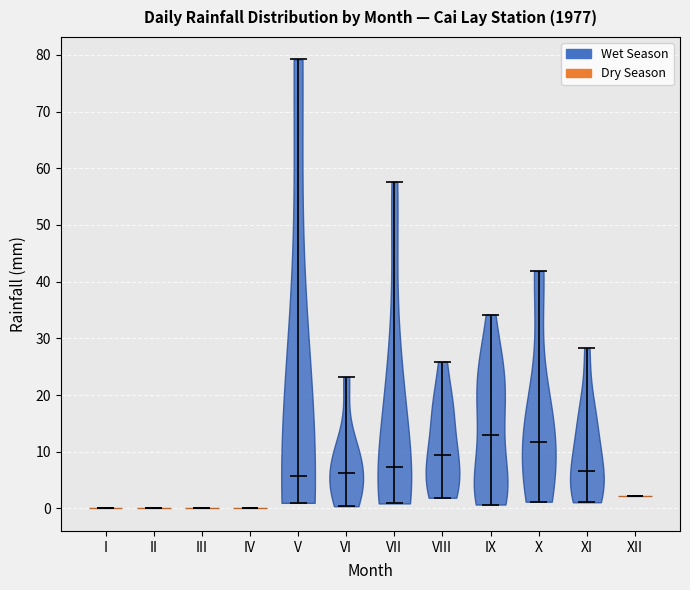

Reading left to right, read every violin against the y-axis: where its median line is, and the lowest and highest points it reaches. The values are not printed on the chart, so give them approximately, as read against the axis.

I: median line 0, lowest point 0, highest point 0
II: median line 0, lowest point 0, highest point 0
III: median line 0, lowest point 0, highest point 0
IV: median line 0, lowest point 0, highest point 0
V: median line 6, lowest point 1, highest point 79
VI: median line 6, lowest point 0, highest point 23
VII: median line 7, lowest point 1, highest point 58
VIII: median line 9, lowest point 2, highest point 26
IX: median line 13, lowest point 1, highest point 34
X: median line 12, lowest point 1, highest point 42
XI: median line 7, lowest point 1, highest point 28
XII: median line 2, lowest point 2, highest point 2